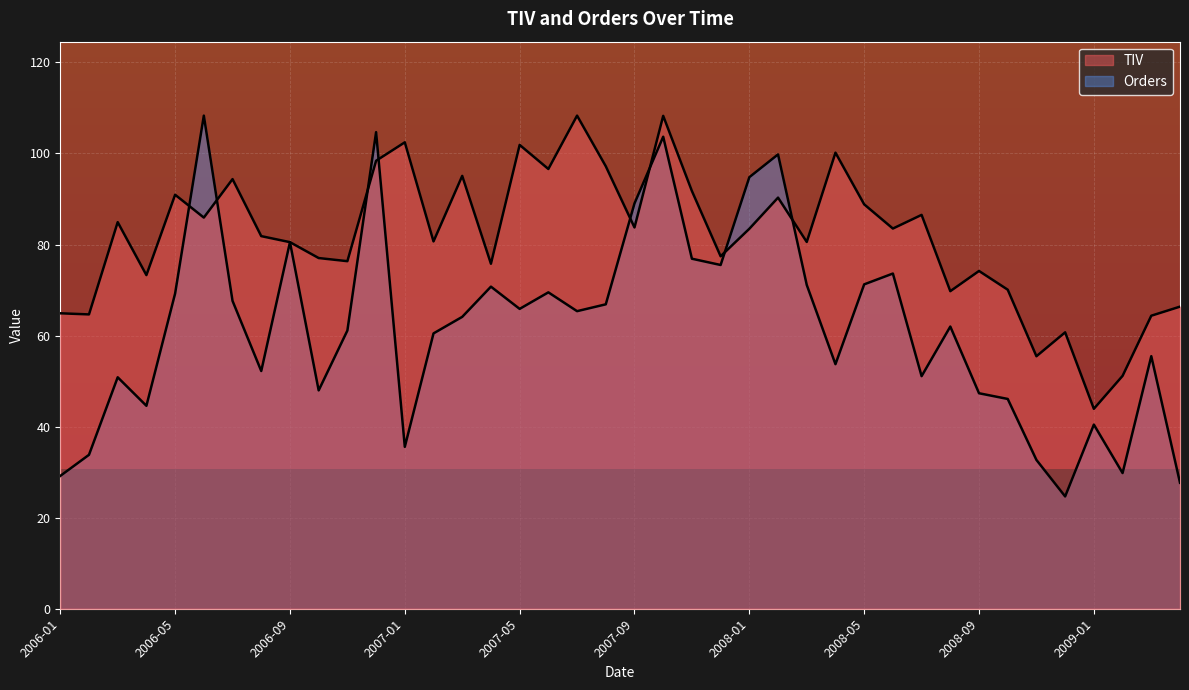

What is the difference between the highest and lowest values at 2008-02?

9.5